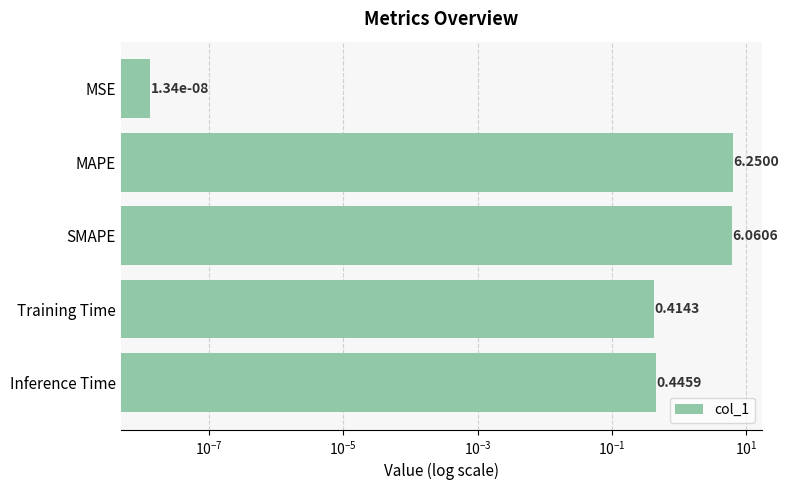

Reading right to left, extract all data points from this chart.

0.4	0.4	6.1	6.3	0.0